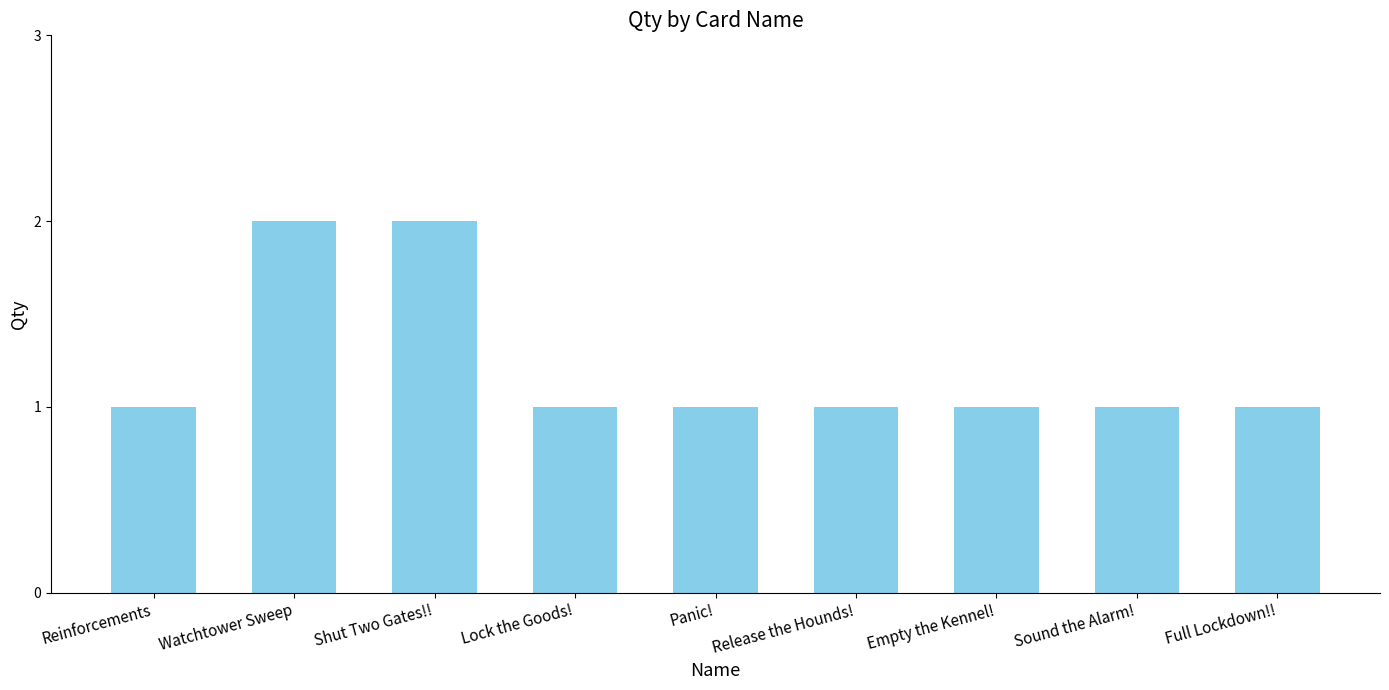

Is it true that the value at Reinforcements is 2?

False